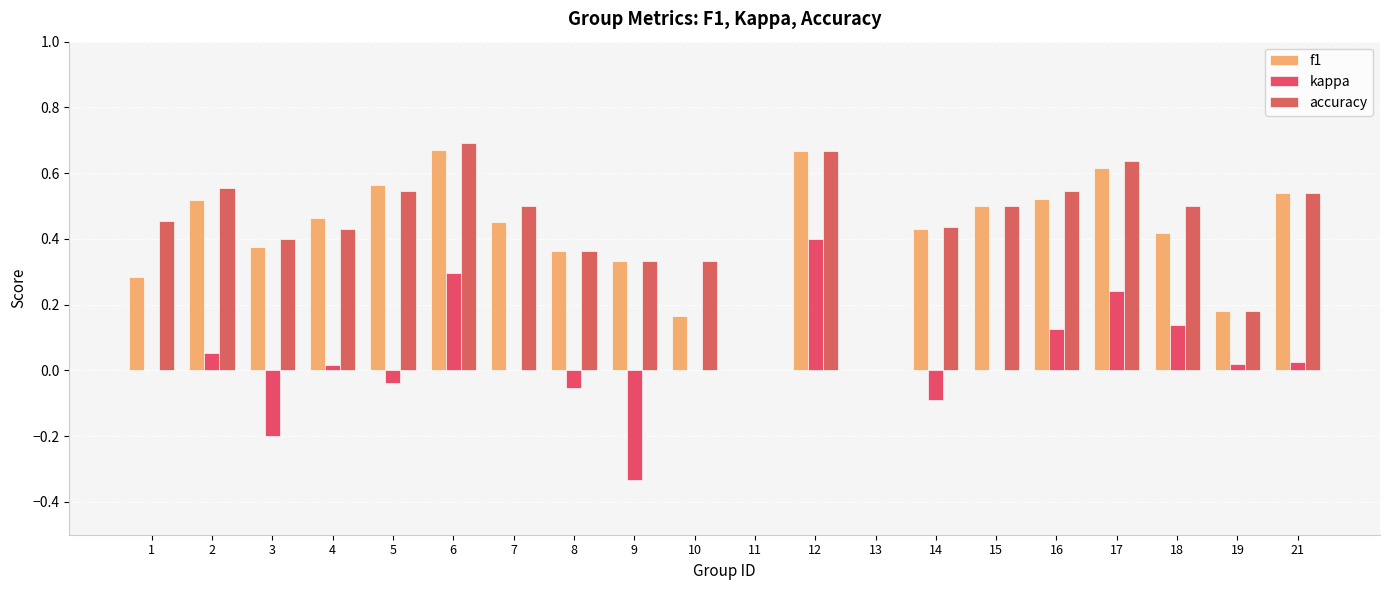

Which series has the largest range (max minus min)?

kappa